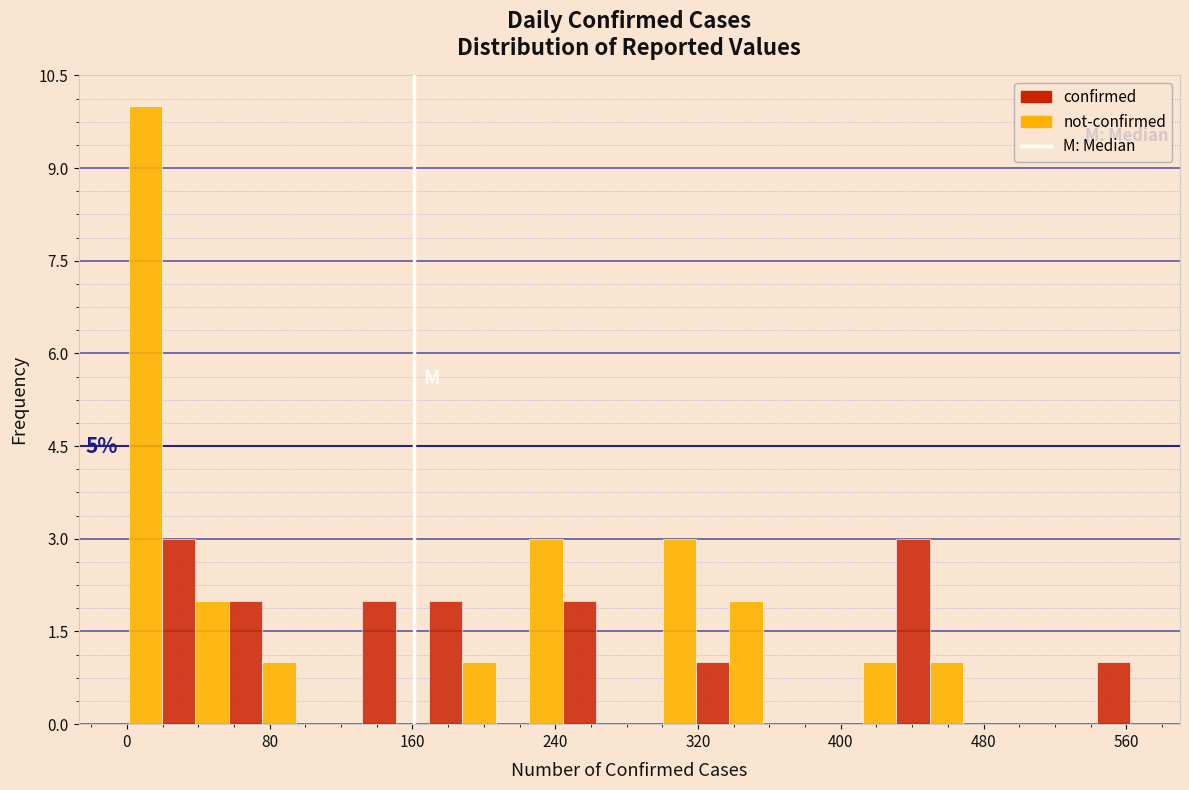

Read against the x-axis, roughly where is the centre of the tallest bar?

10